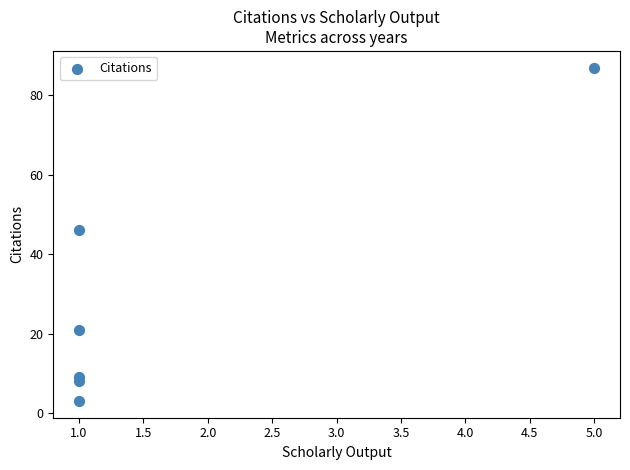

What Y value in the scatter plot is closest to 45?

46